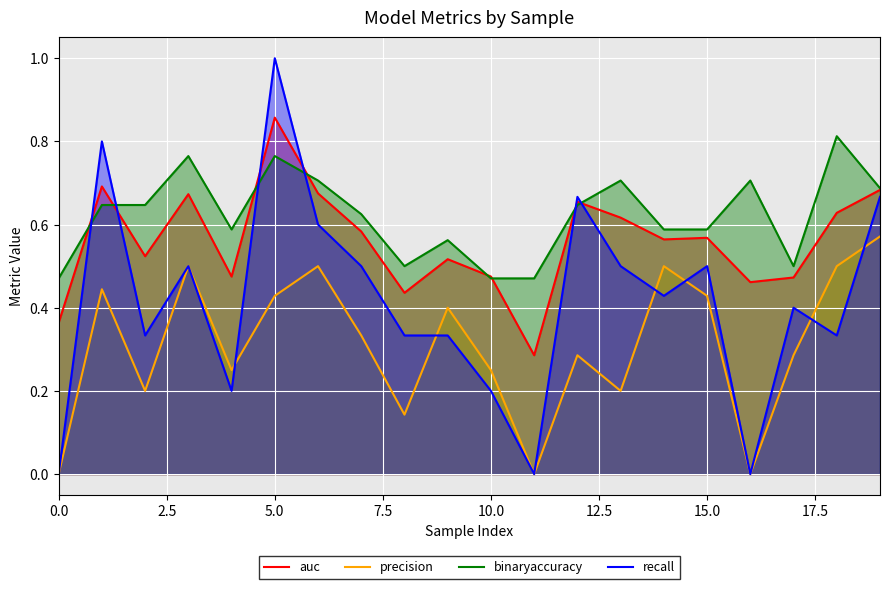

What are all the series names shown in the legend?

auc, precision, binaryaccuracy, recall